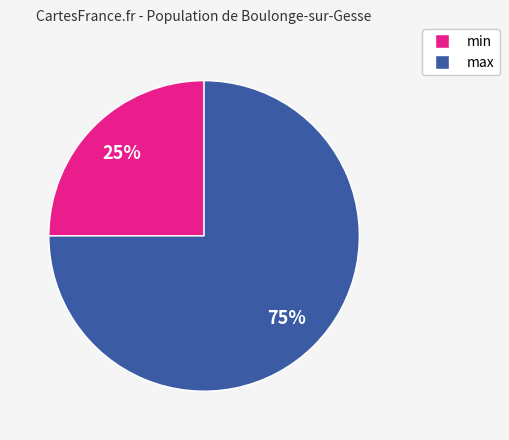

To the nearest percent, what is the average slice percentage?

50%